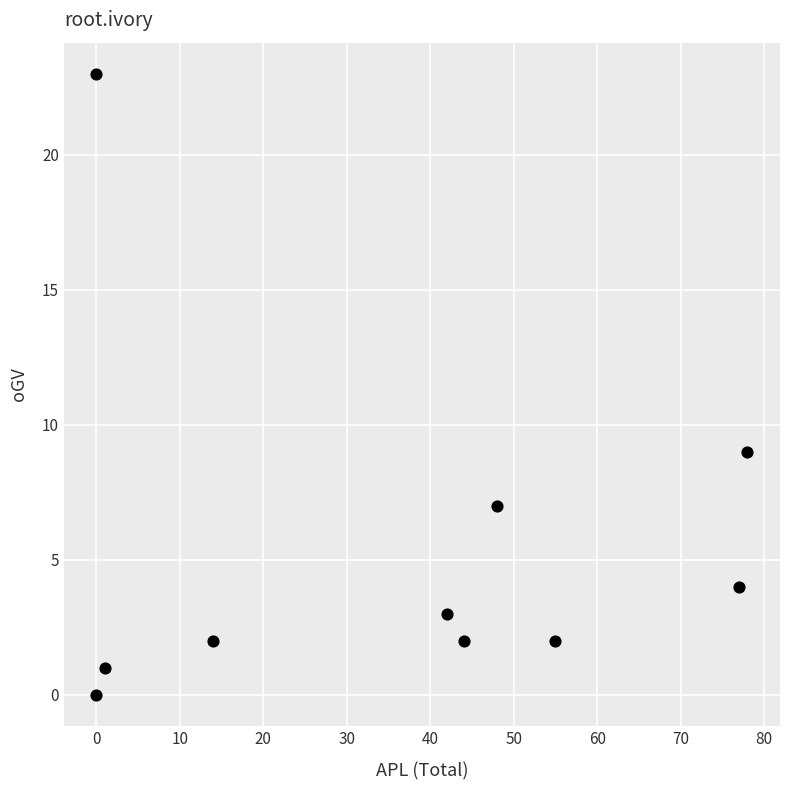

What is the range of Y values (max minus min)?

23